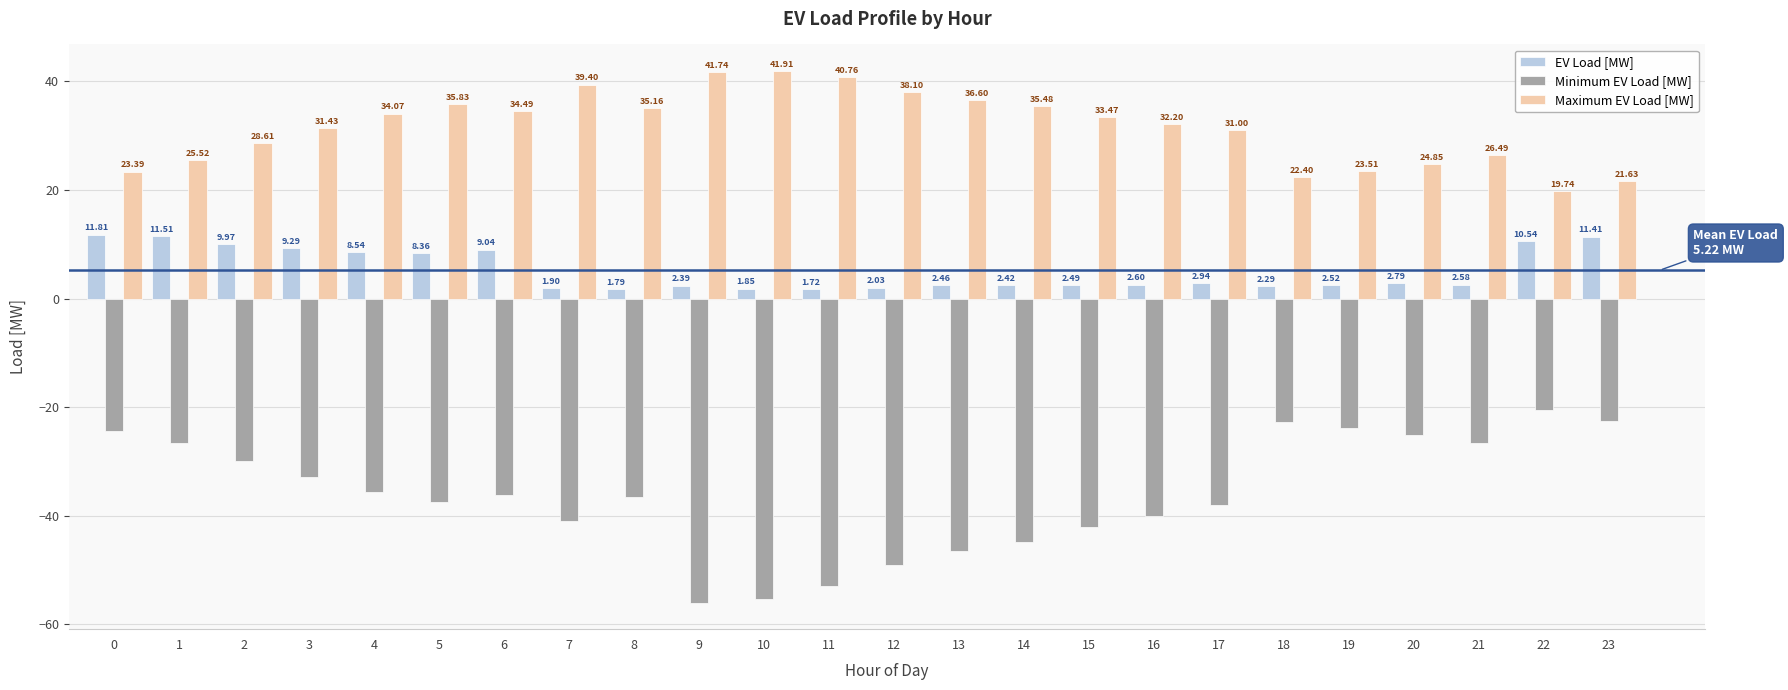

What are all the series names shown in the legend?

EV Load [MW], Minimum EV Load [MW], Maximum EV Load [MW]